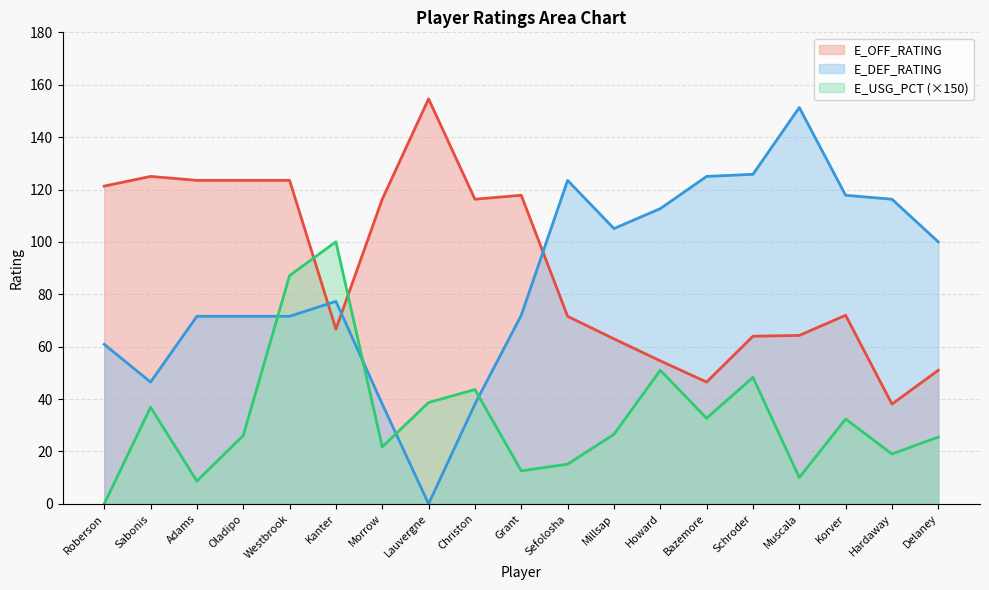

Rank the series by their maximum value, from lowest to highest.

E_USG_PCT (×150), E_DEF_RATING, E_OFF_RATING